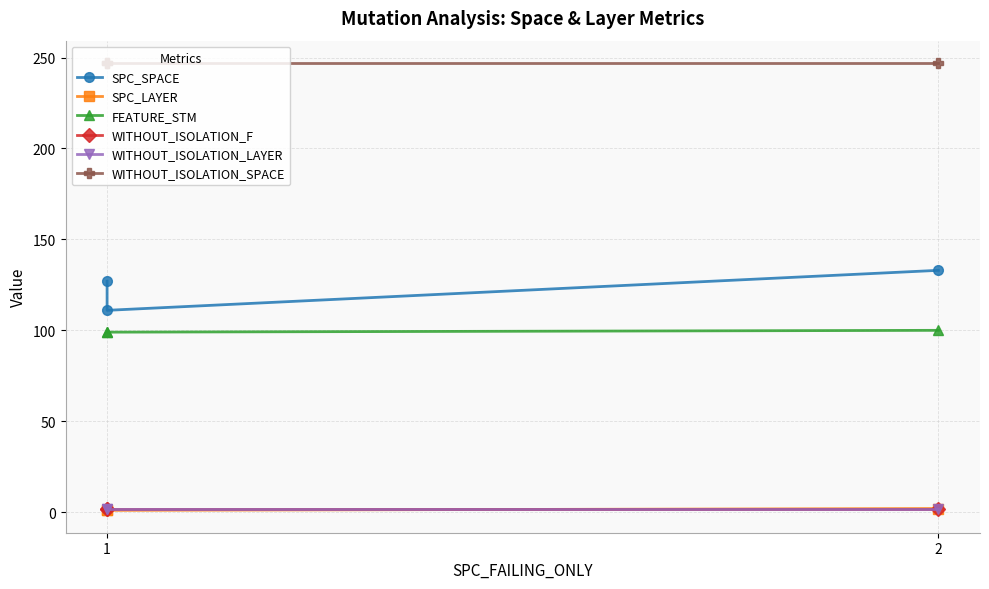

Between 2 and 1, which is larger?

2